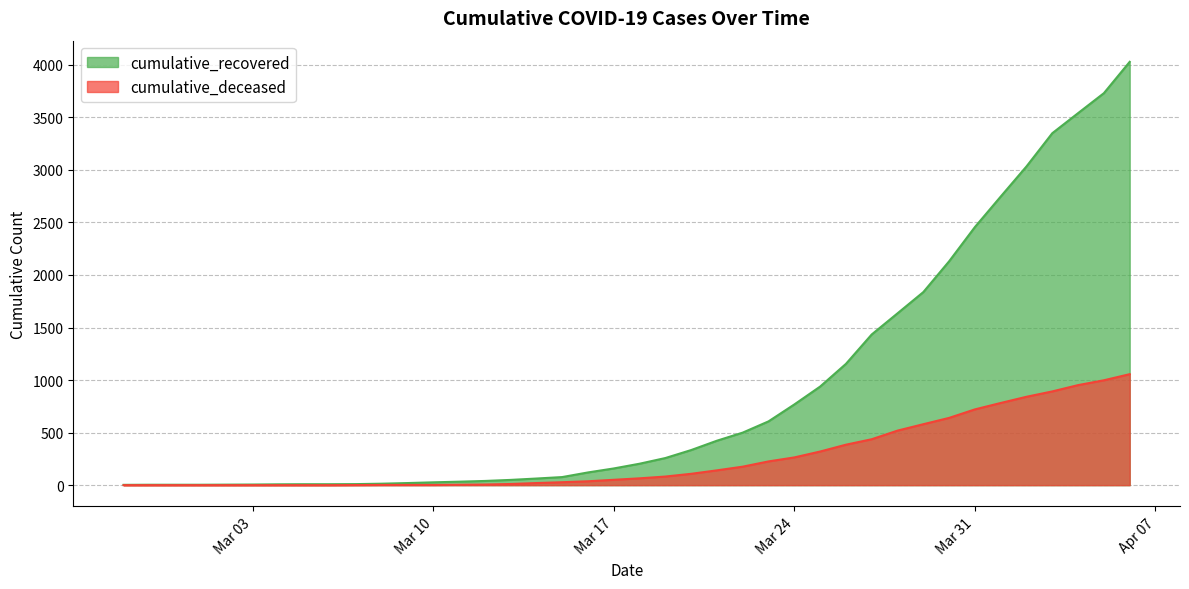

The value of cumulative_recovered at 2020-03-21 is 423. True or false?

True